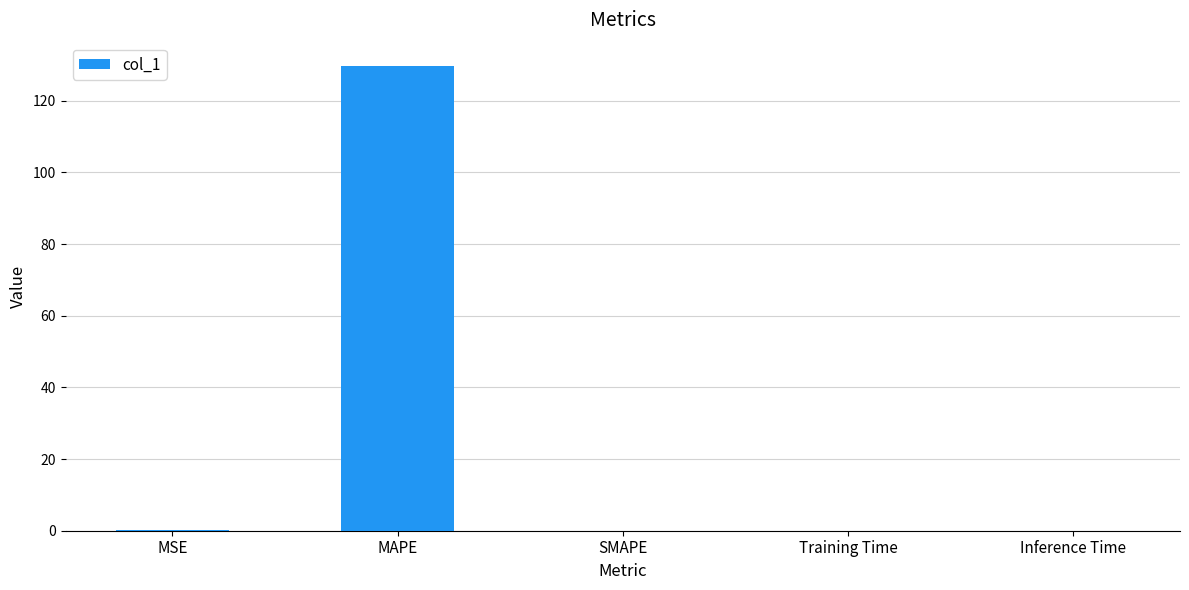

At which category does the chart reach its peak across all series?

MAPE